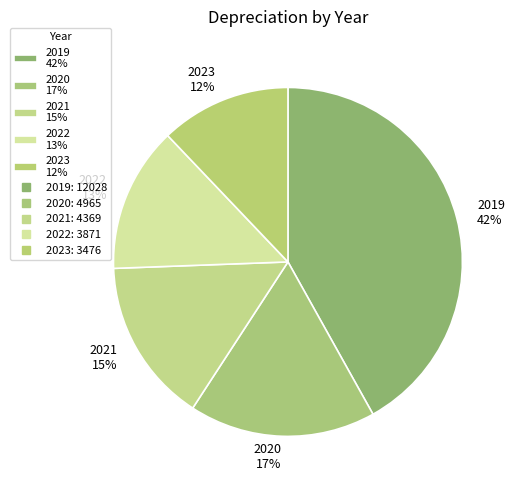

Combined, do 2020 17% and 2023 12% account for over 50%?

No